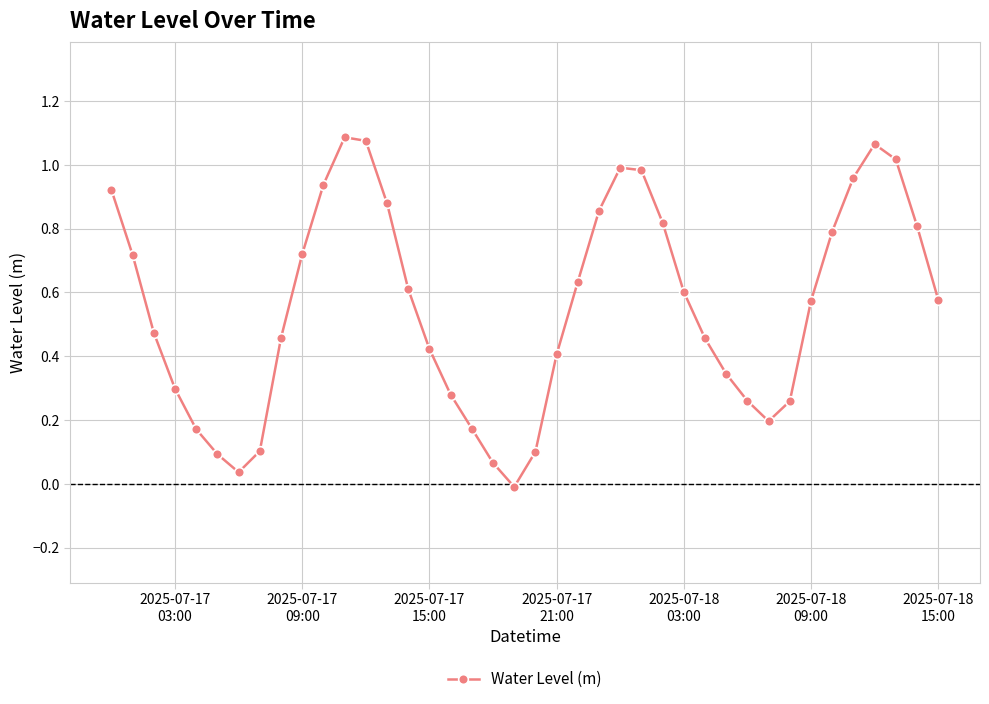

True or false: there are more than 1 points higher than both neighbors.

True